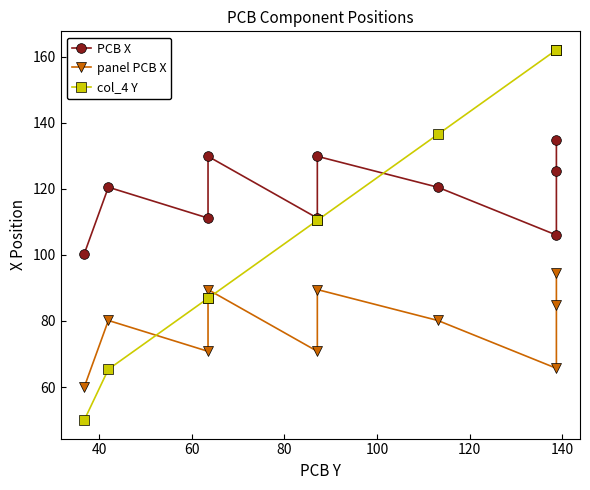

How many lines are shown in the chart?

3